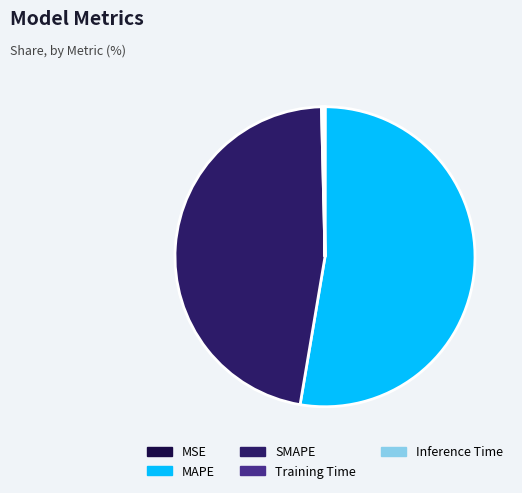

Which category accounts for the majority?

MAPE